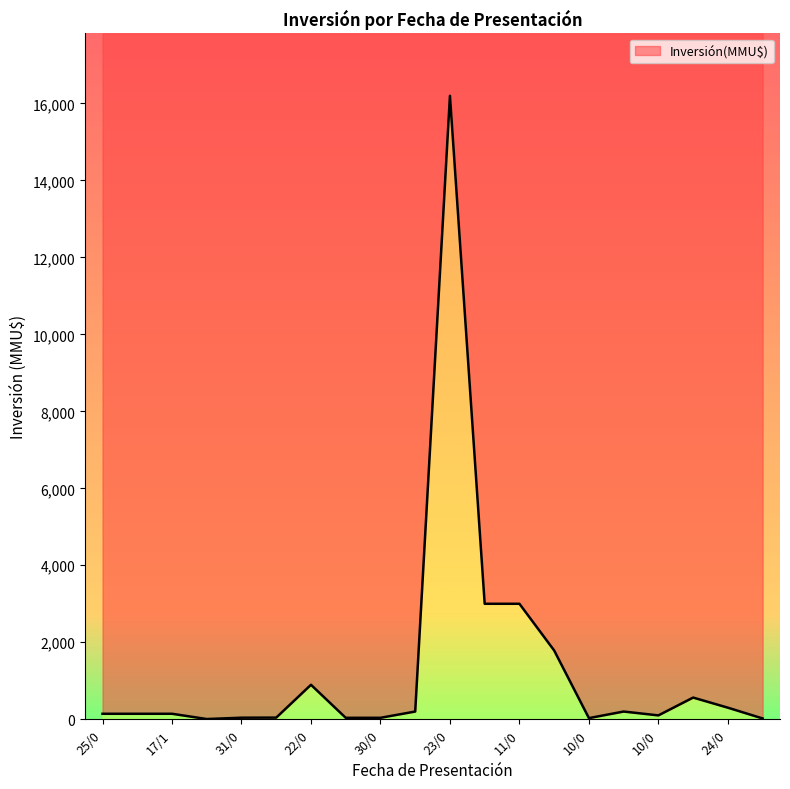

True or false: the data shows 142 at 2021-12.

True